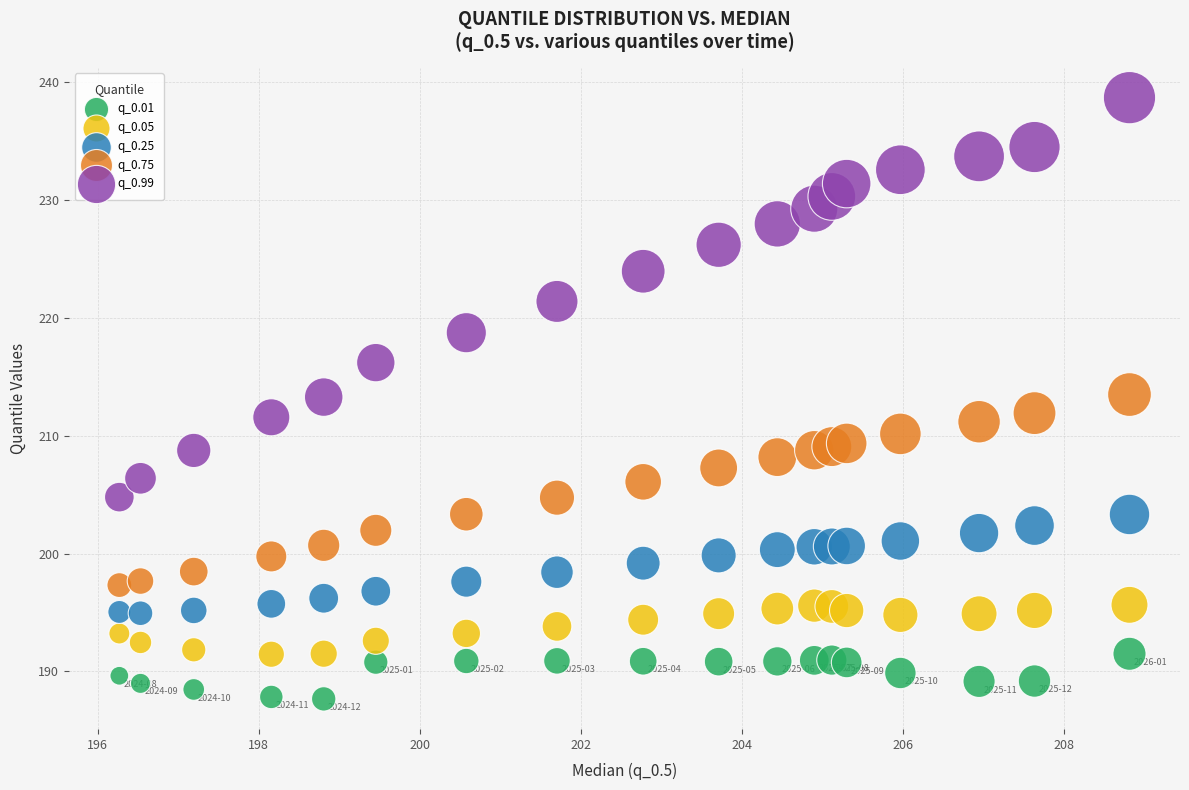

Across all data points, what is the range of Y values (max minus min)?

51.1